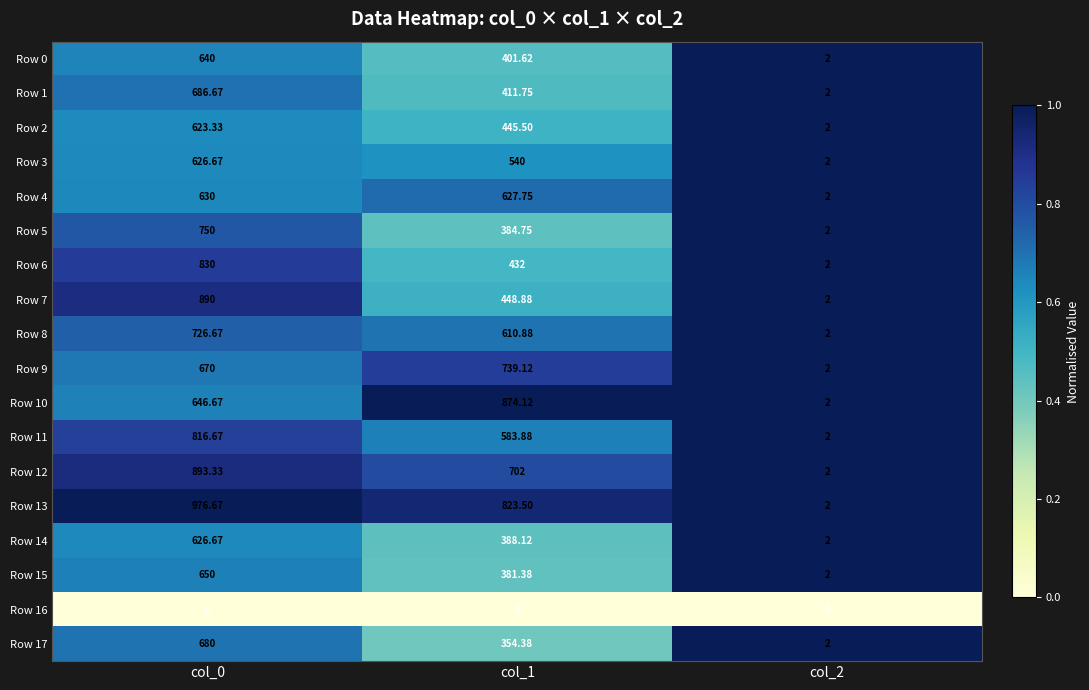

Is the value of Row 2 at col_2 greater than the value of Row 0 at col_0?

No